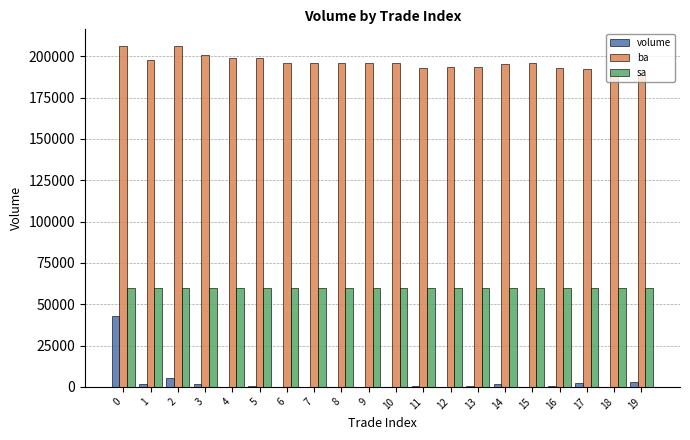

How many groups of bars are there?

20